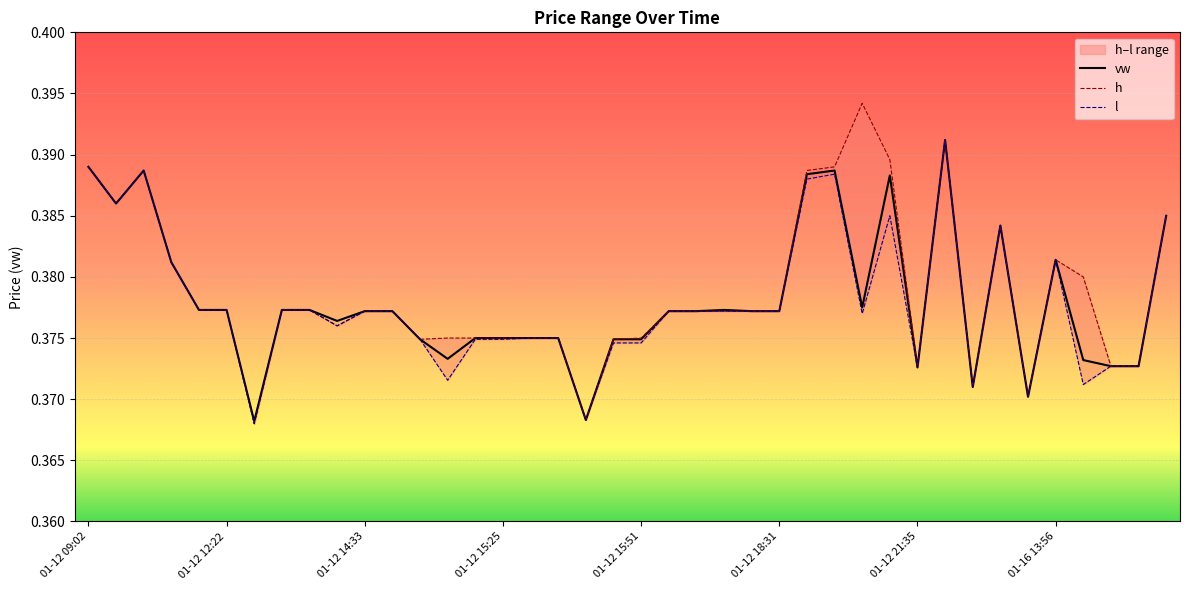

How many lines are shown in the chart?

3